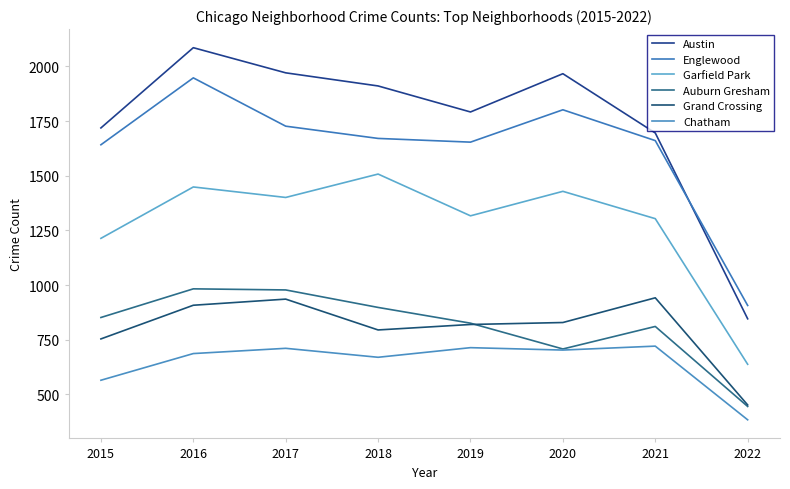

True or false: Garfield Park has more than 2 interior local peaks.

True